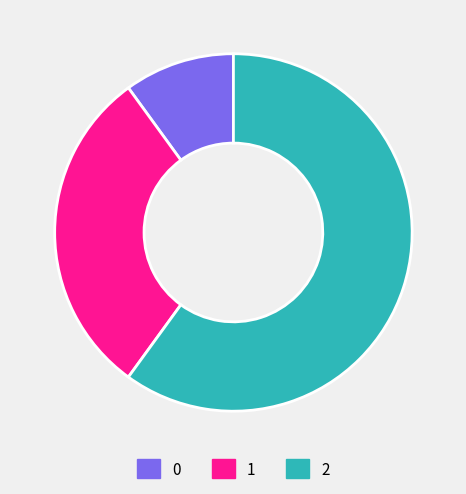

Is it true that 0 is 18% of the pie?

False